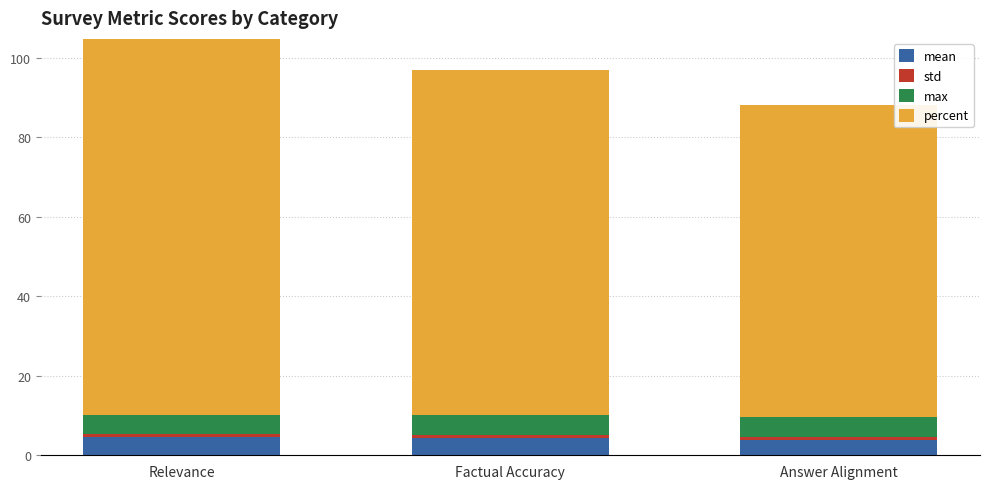

Does the chart contain stacked bars?

Yes